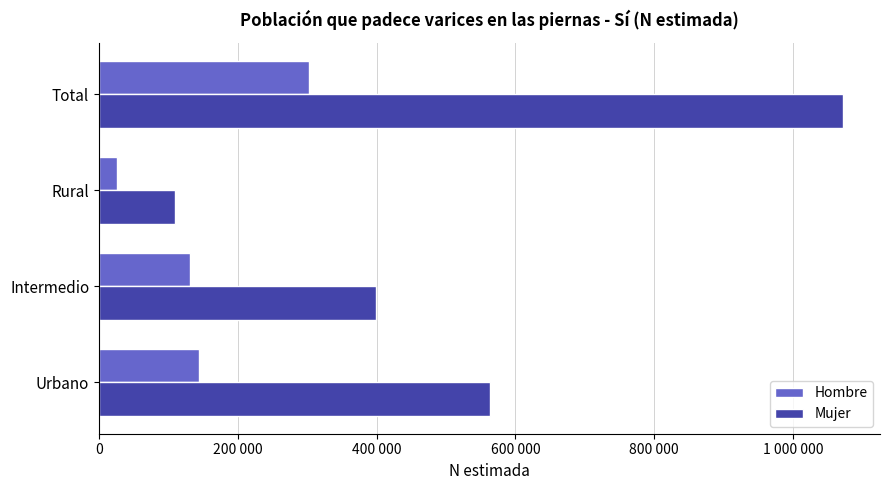

What are all the series names shown in the legend?

Hombre, Mujer